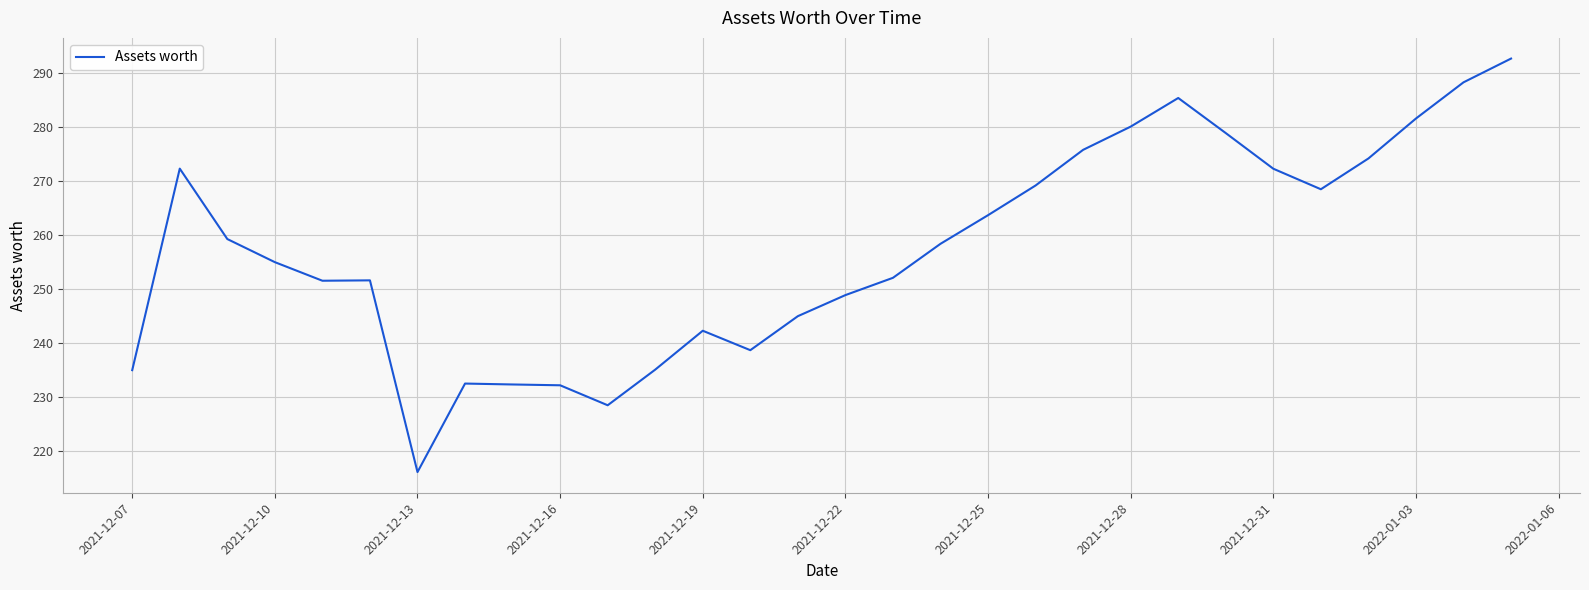

What is the sum of all values?

7717.7